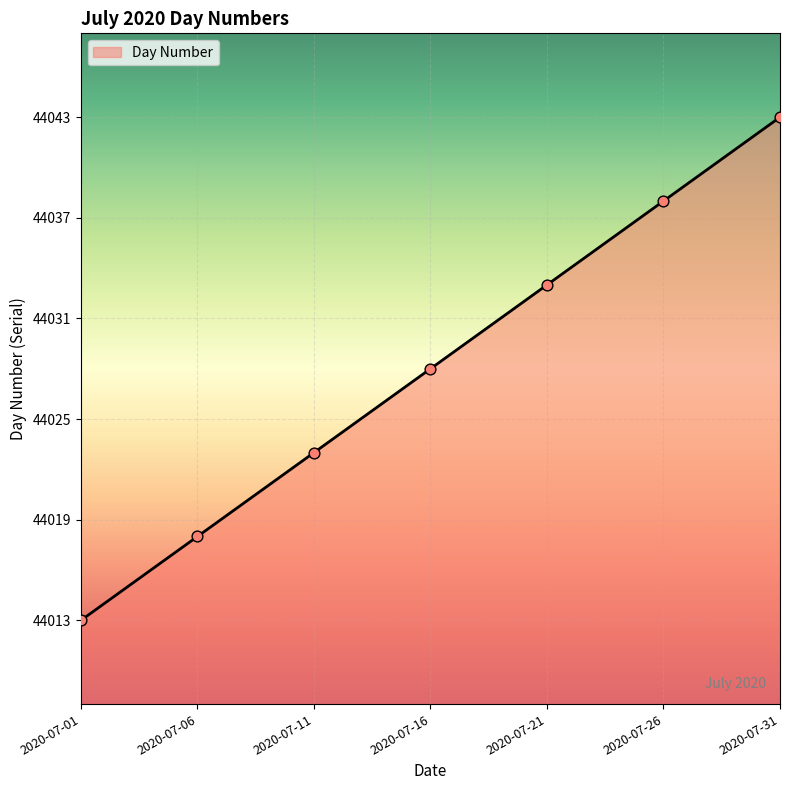

What is the greatest value displayed?

44043